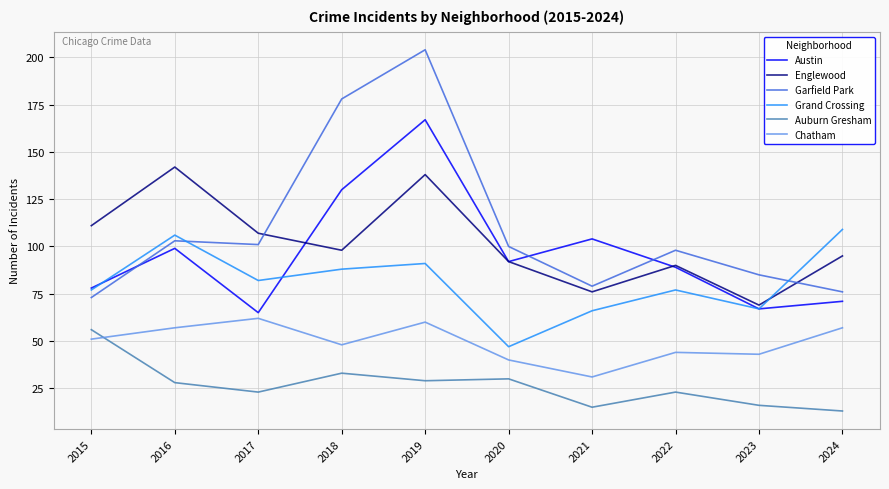

At which category is the sum across all series the highest?

2019